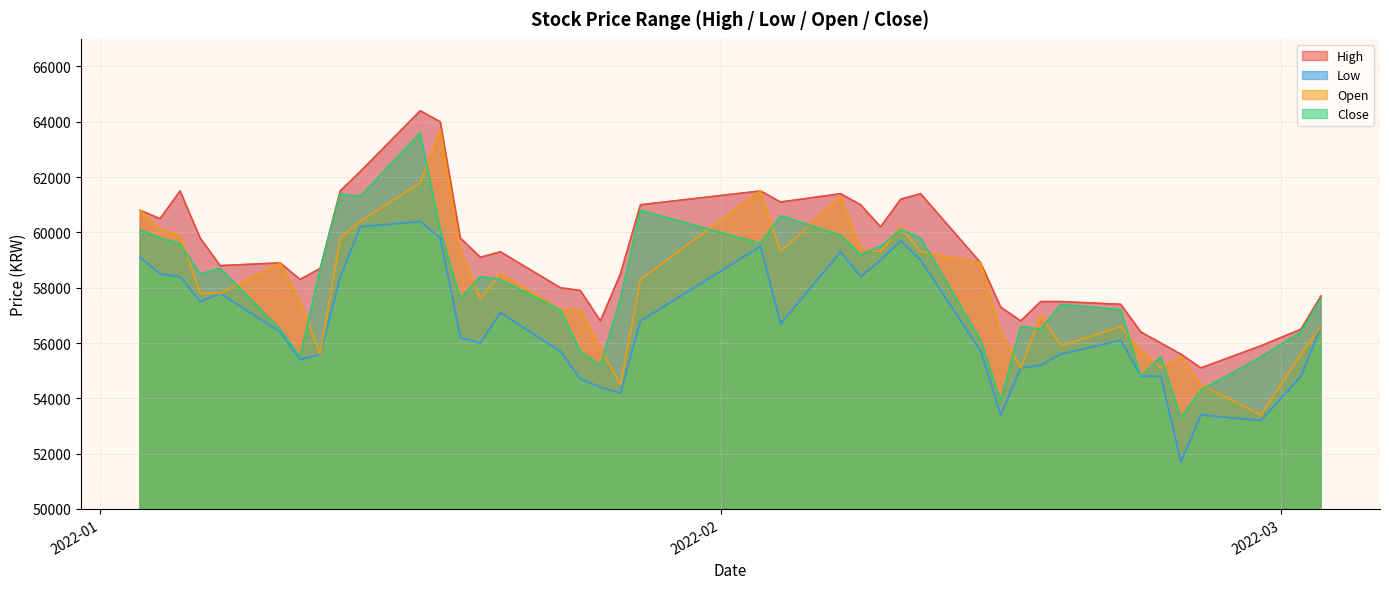

True or false: High has a value of 97907 at 2022-02-04.

False